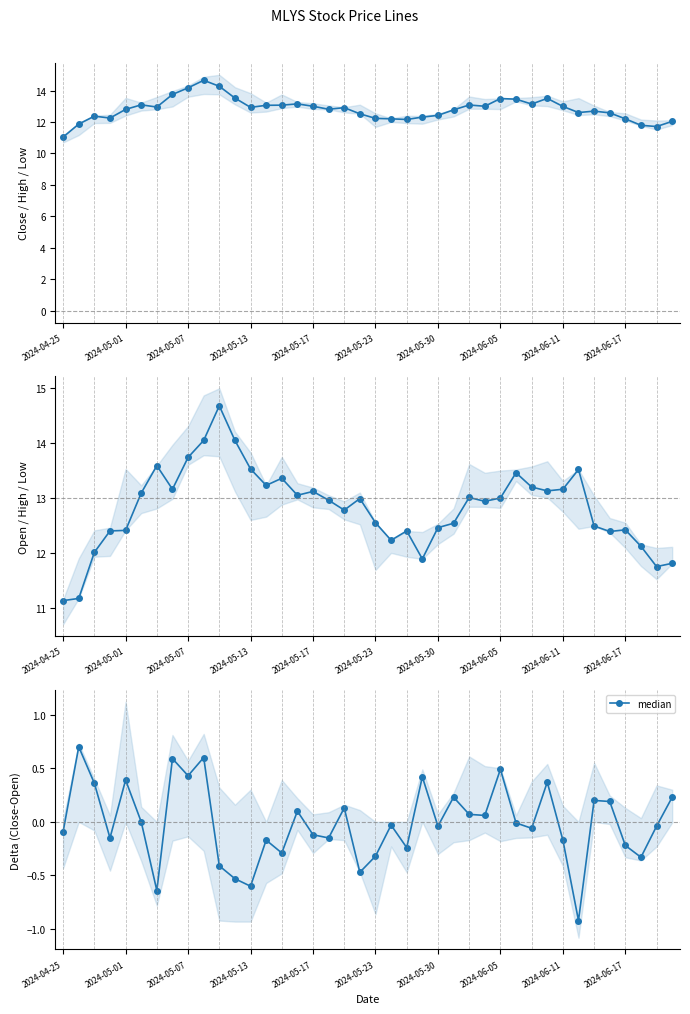

How many lines are shown in the chart?

1